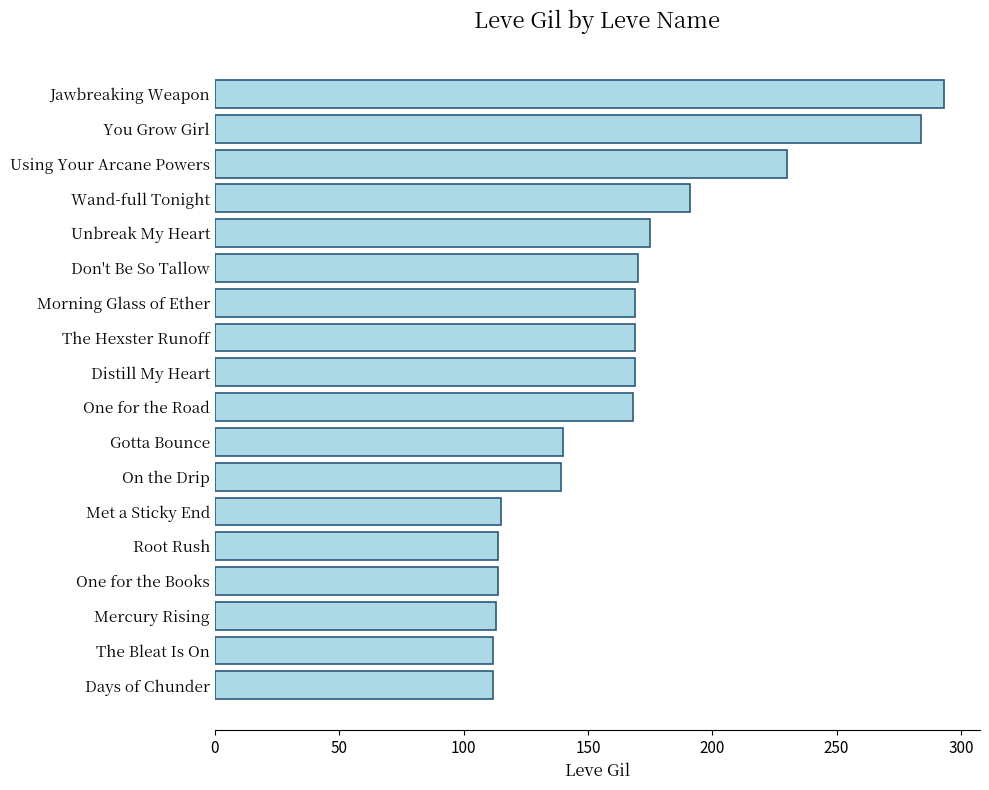

How many bars are there in total?

18